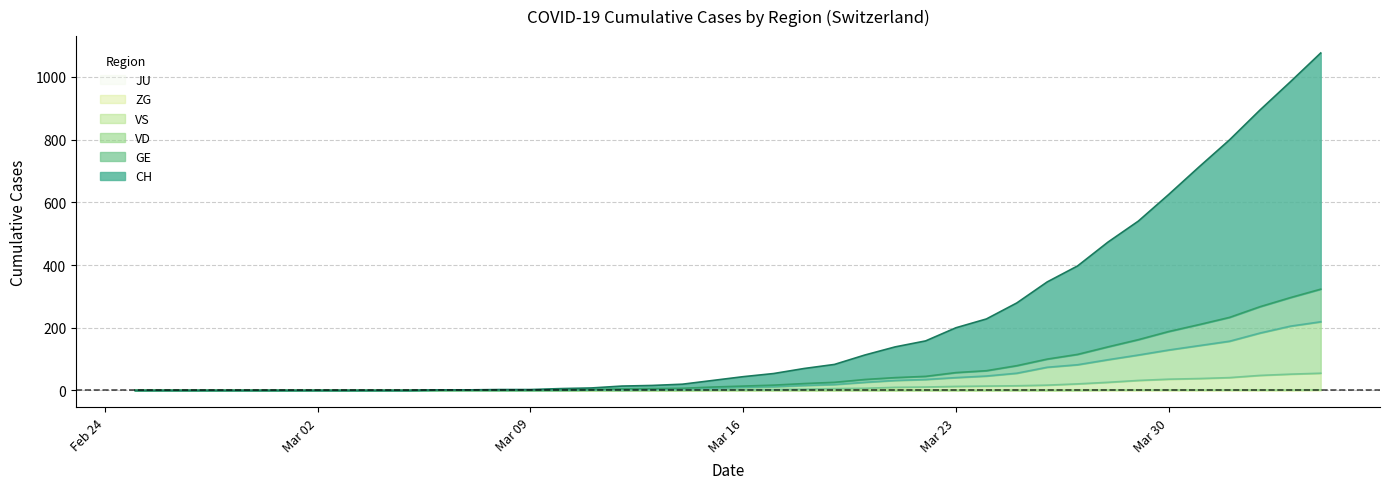

What is the value of the CH point at the 31st from the left?

346